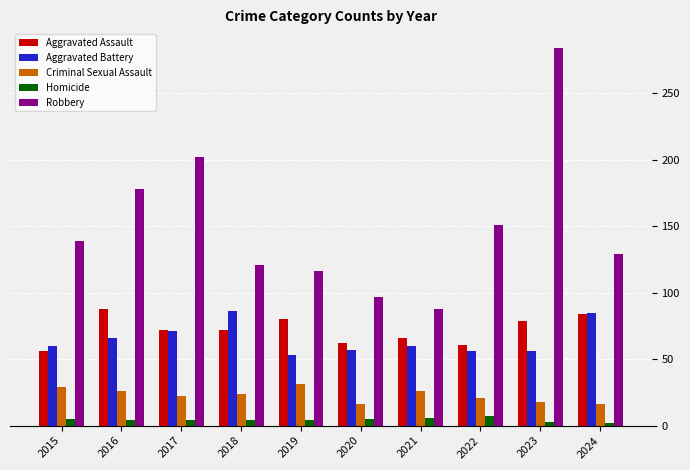

True or false: Robbery has a value of 325 at 2017.

False